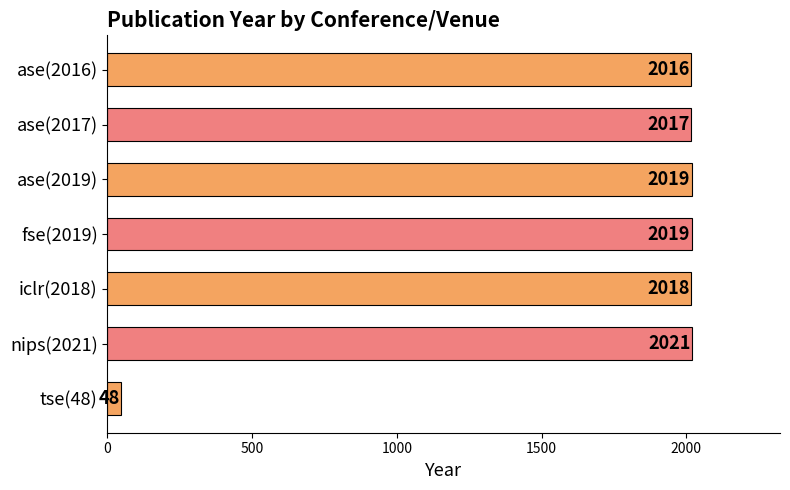

The value at ase(2017) is 3303. True or false?

False